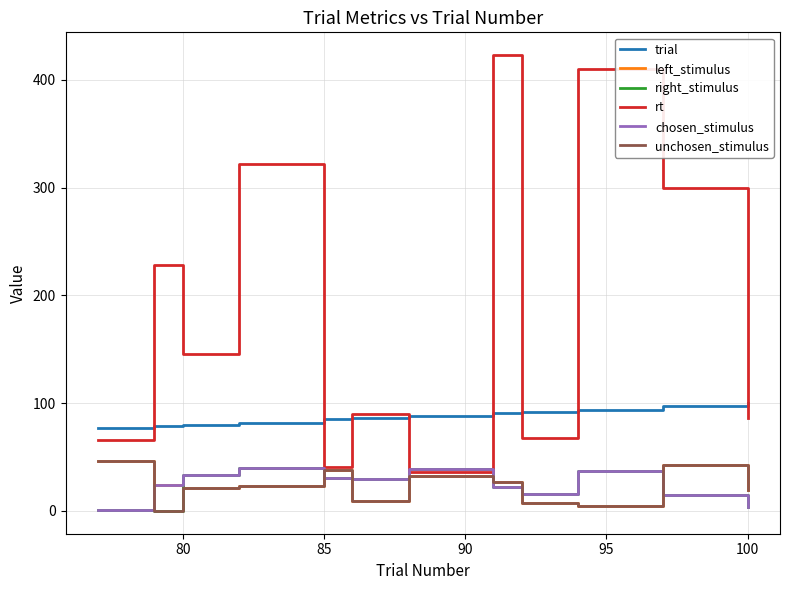

At how many categories does at least one series exceed 287?

4